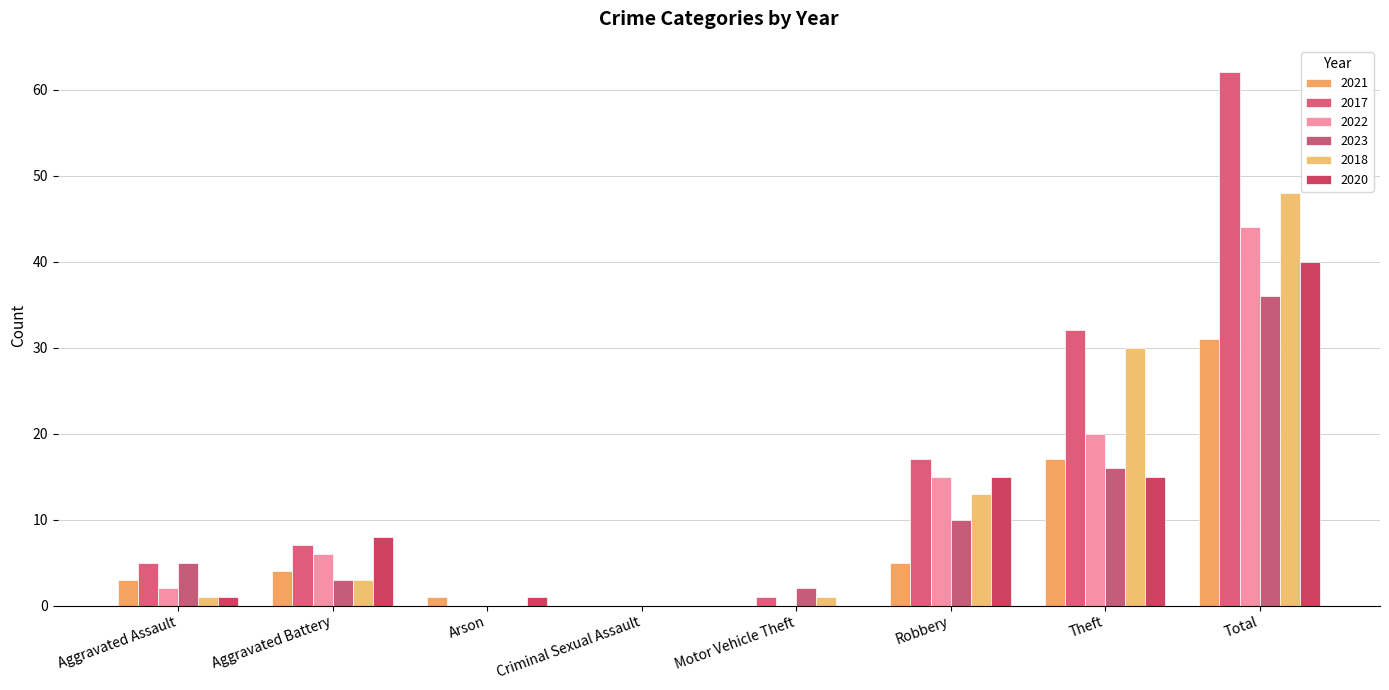

True or false: 2017 has a value of 51 at Theft.

False